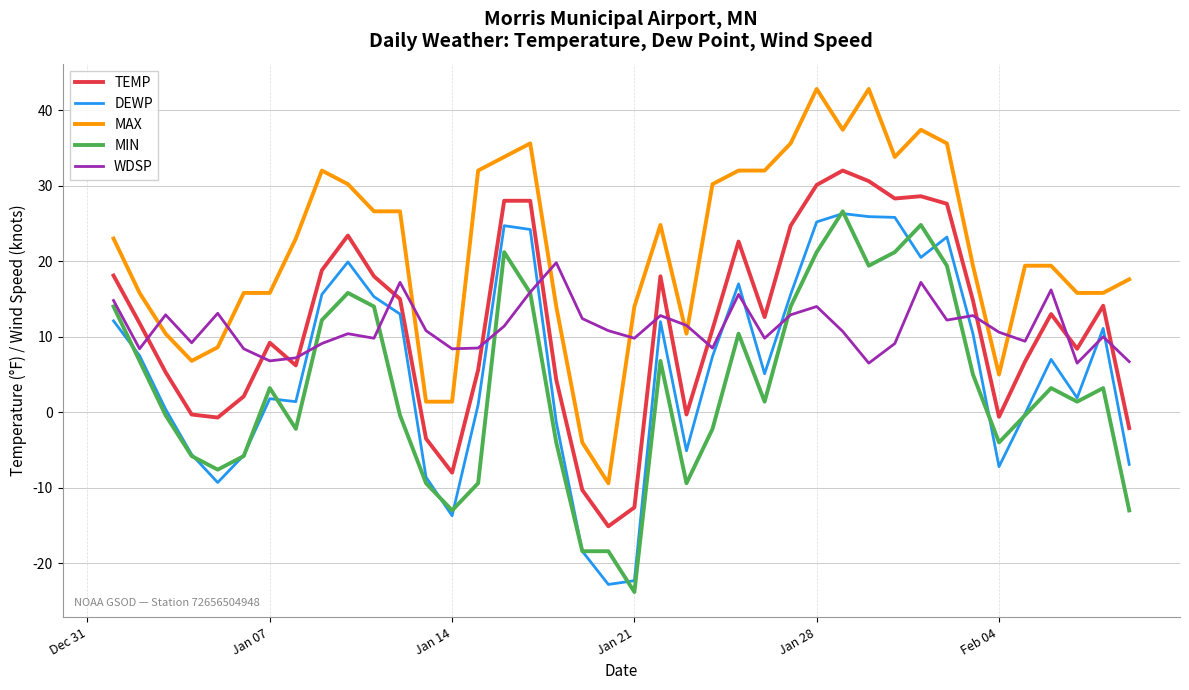

What is the maximum value for MAX?

42.8